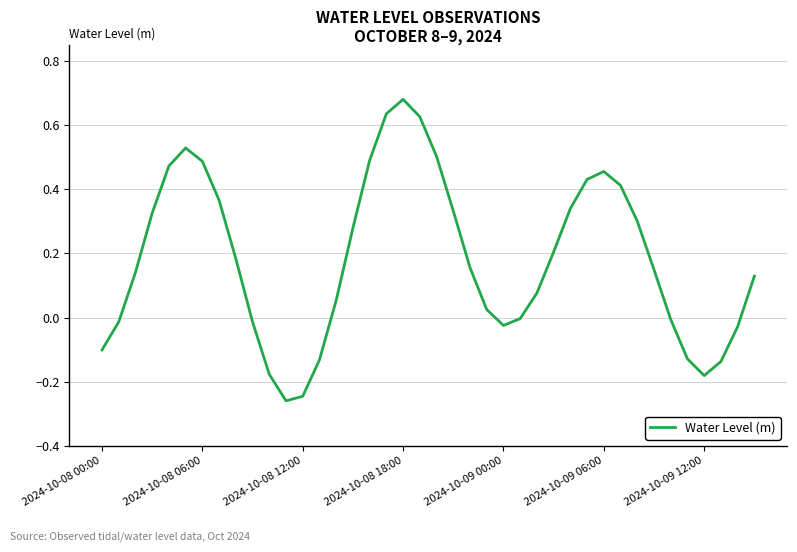

What is the difference between the maximum and minimum values?

0.9